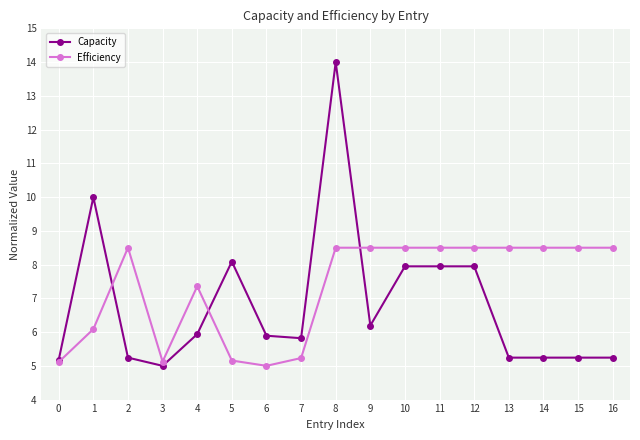

Which series changed the most between 4 and 8?

Capacity